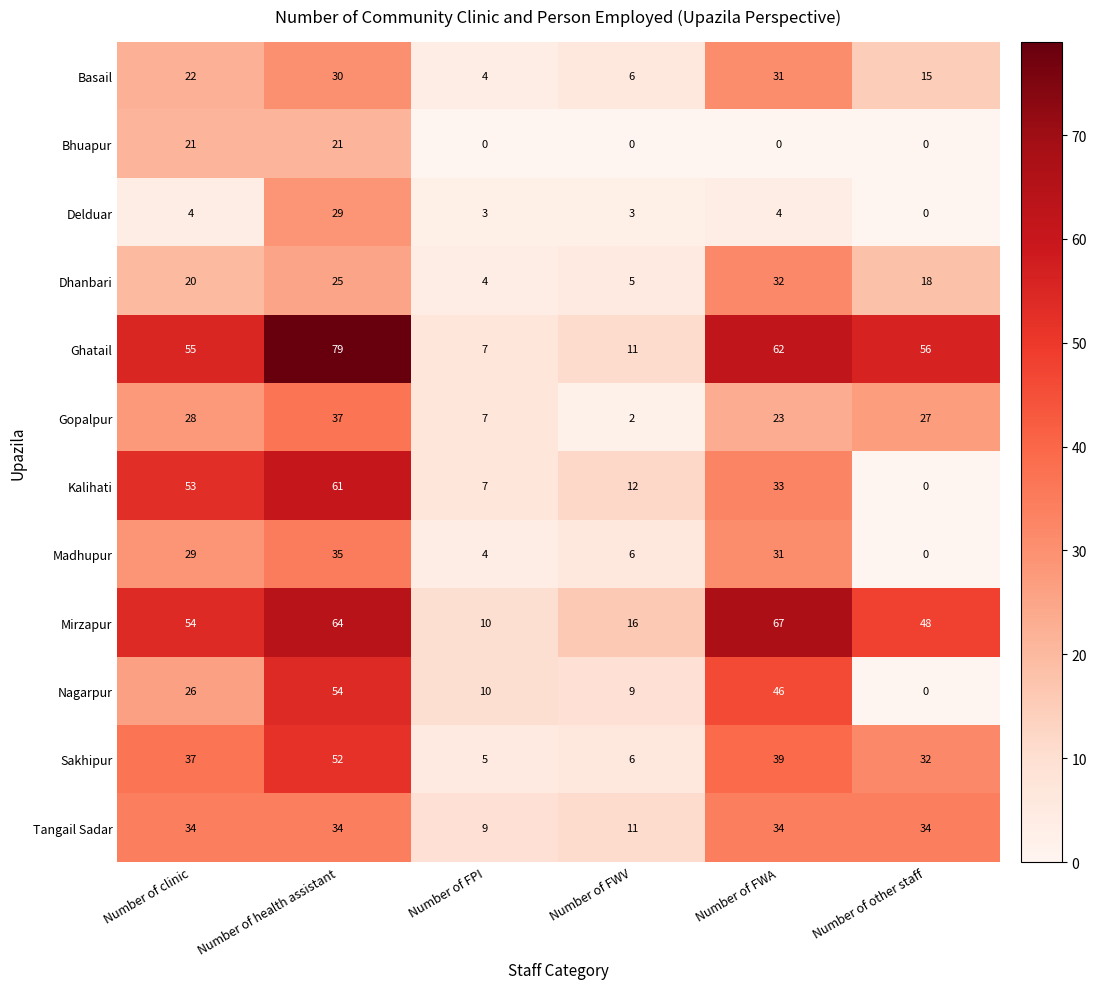

What is the spread (max minus min) of values at Number of FWV?

16